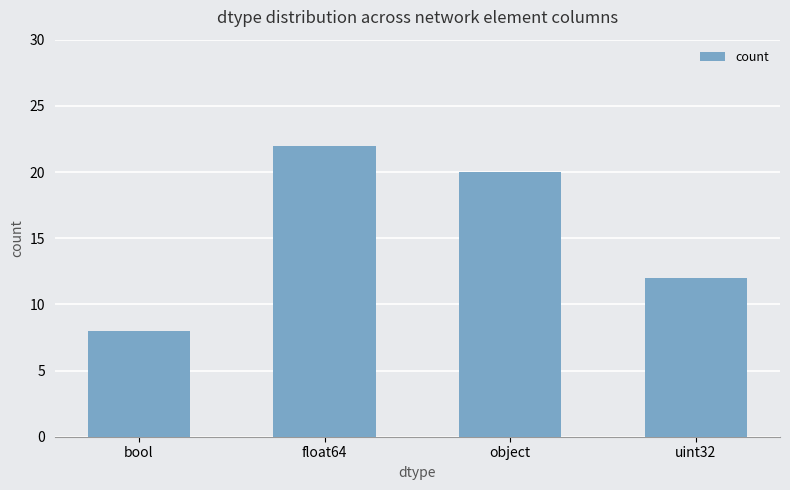

What is the difference between the second highest and second lowest values?

8